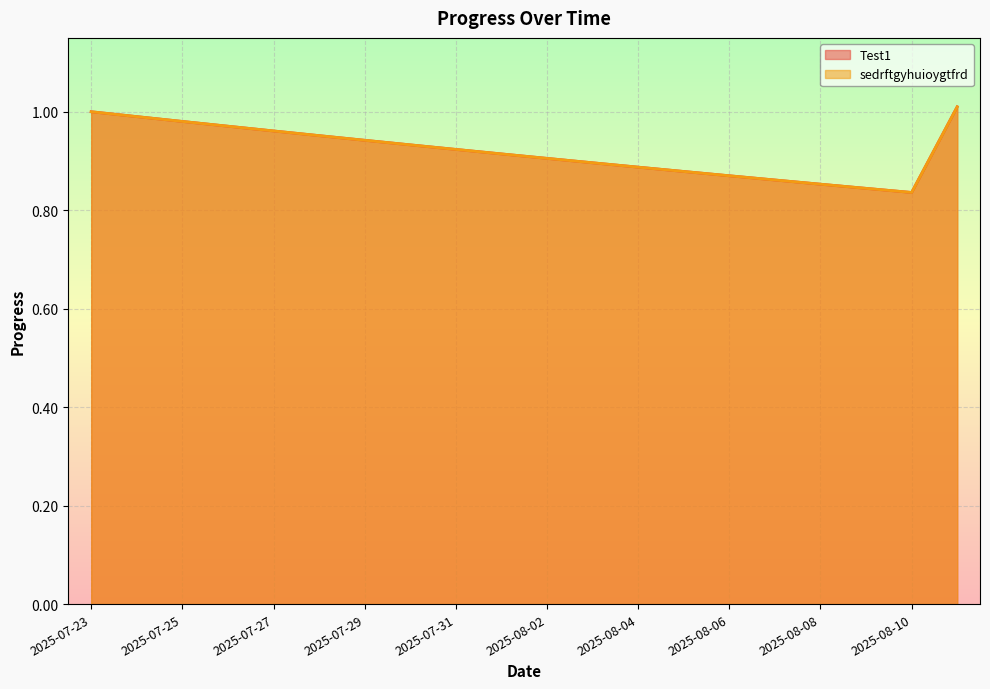

What is the lowest value of the Test1 series?

0.8